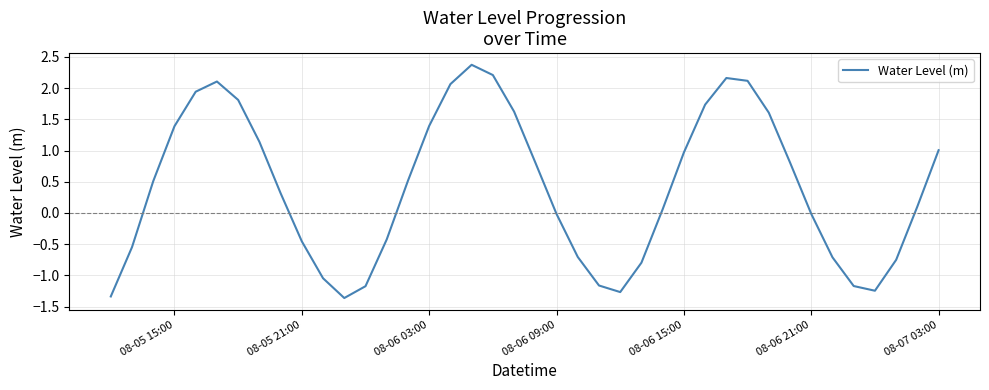

What is the difference between the maximum and minimum values?

3.7